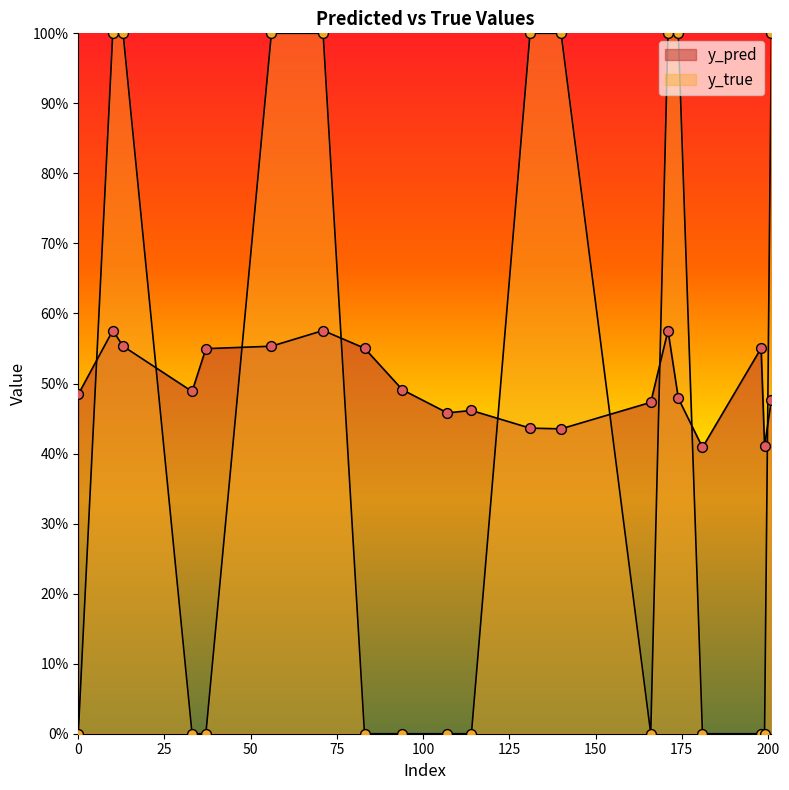

Which series has the largest Y range (max minus min)?

y_true